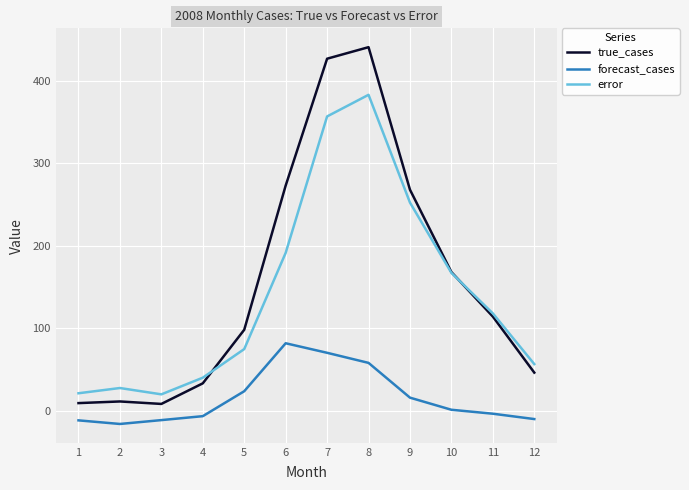

Where is forecast_cases nearest to the value 32?

5